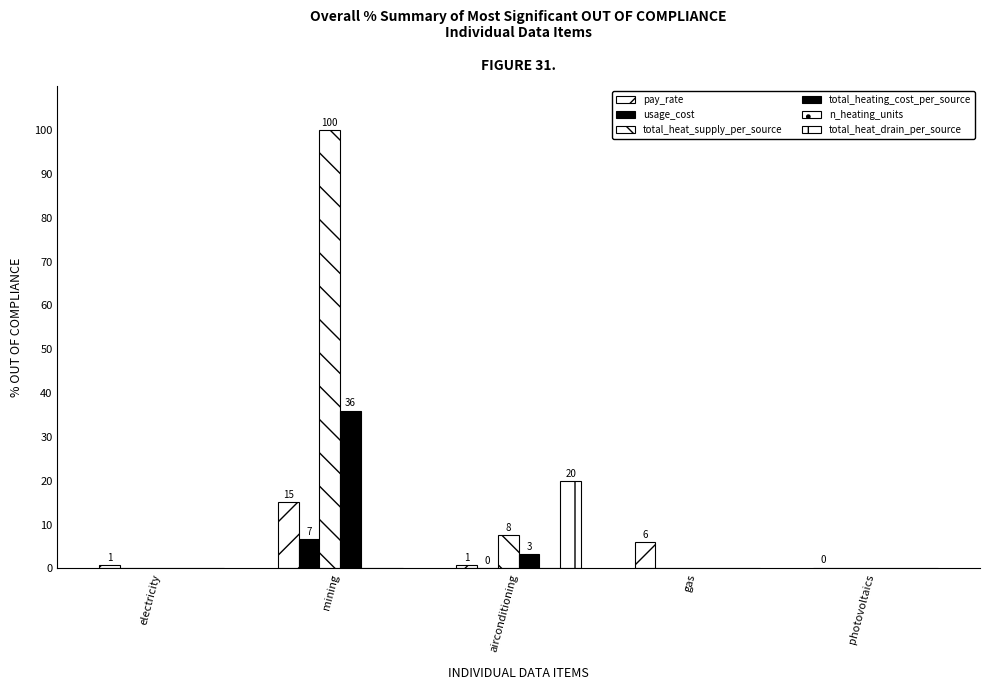

True or false: total_heating_cost_per_source has a value of 0.0 at electricity.

True